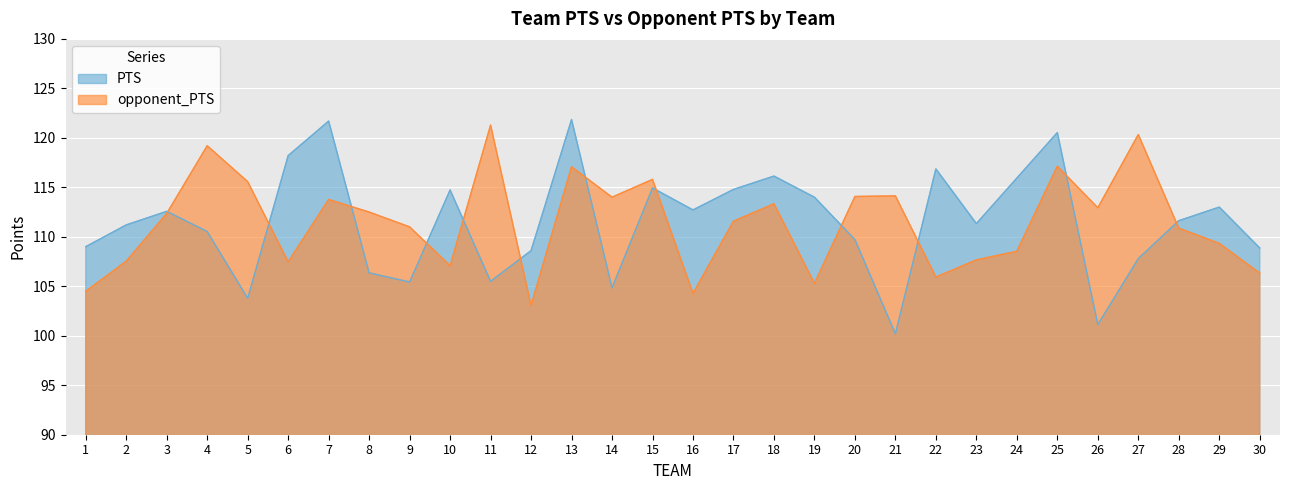

At which category does opponent_PTS reach its first local peak?

4